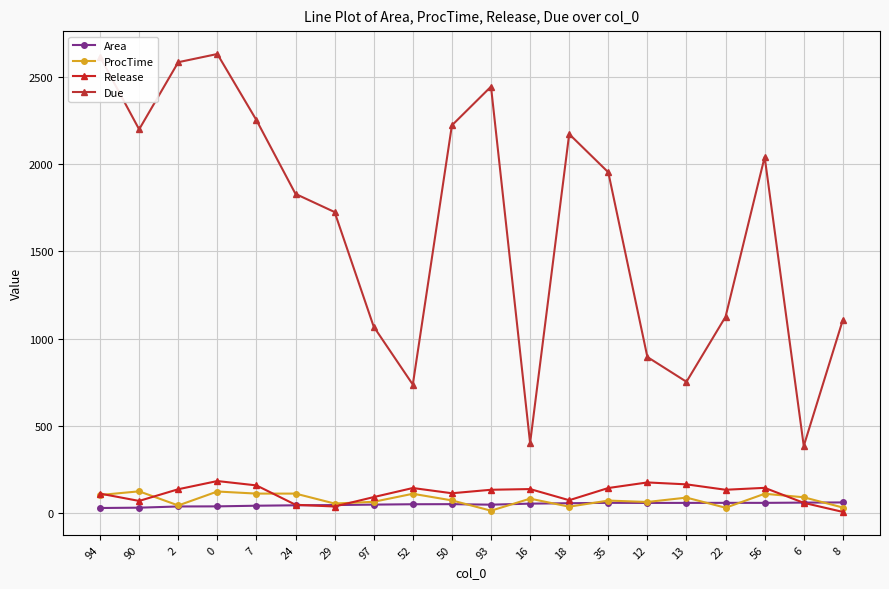

What is the difference between the second highest and second lowest values in the Due series?

2214.0